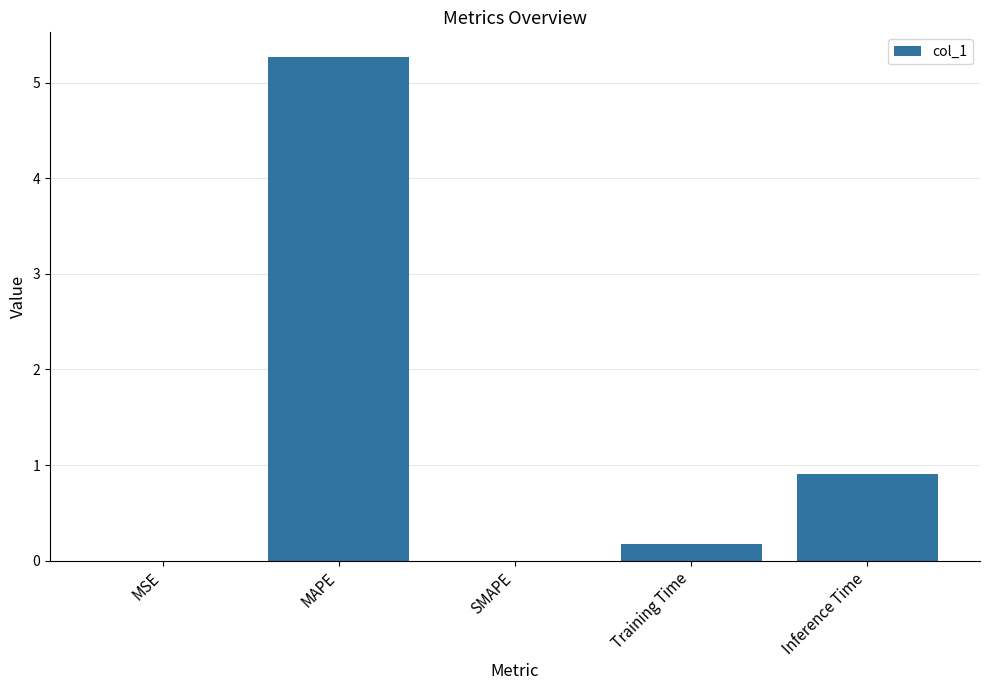

What is the sum of all values?

6.3